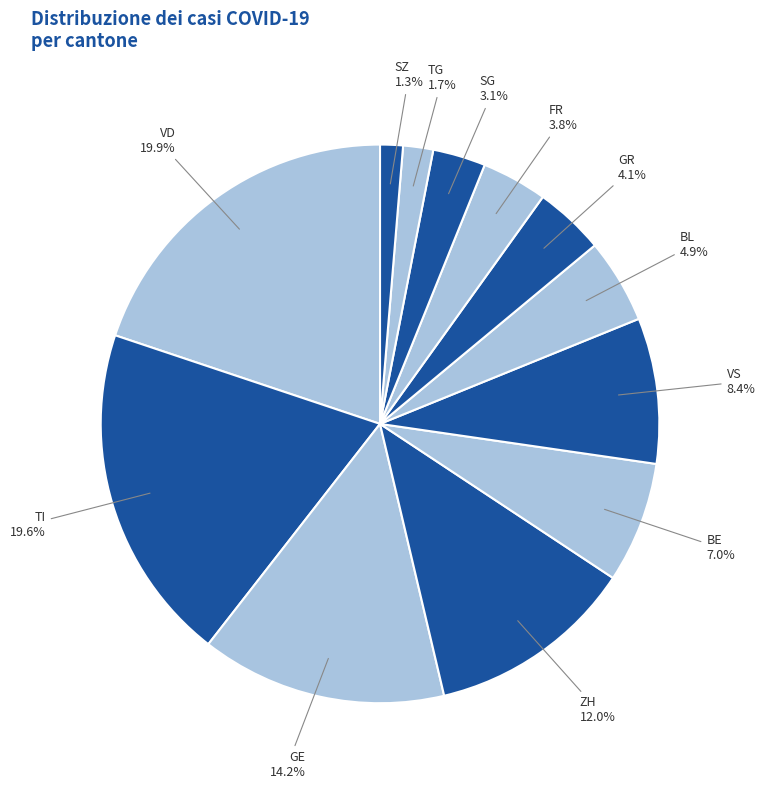

Is there a majority slice in this chart?

No